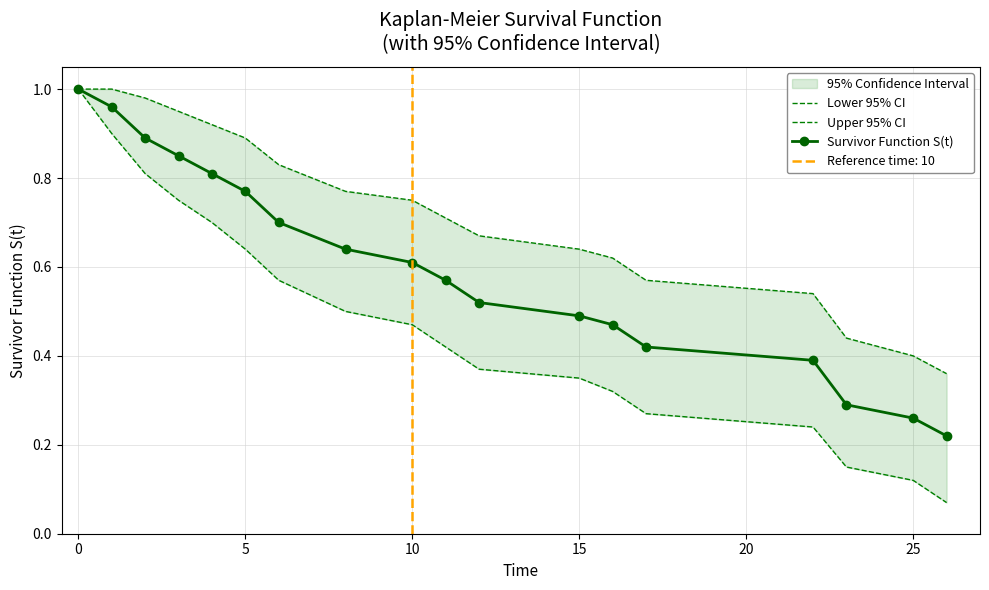

True or false: Survivor Function S(t) has more than 2 interior local peaks.

False